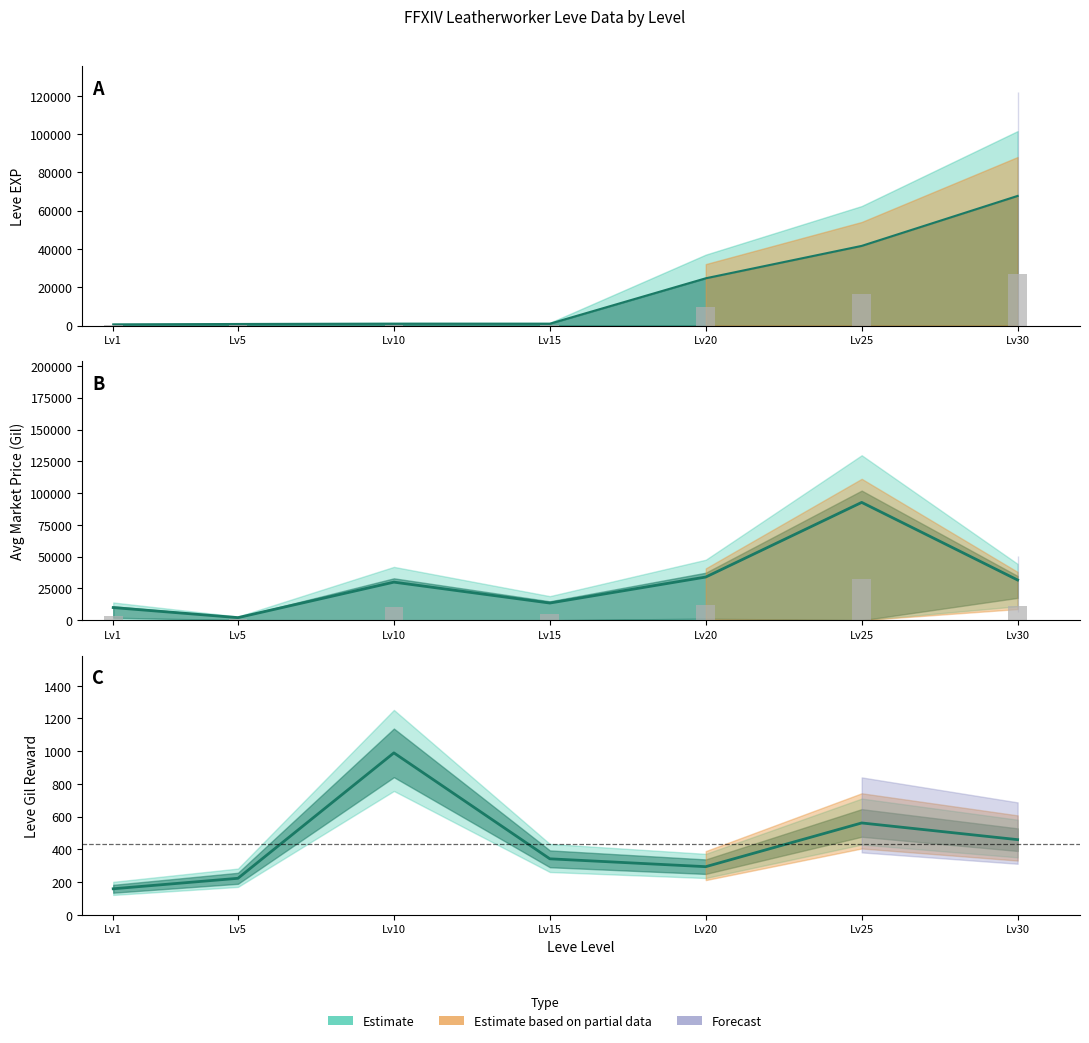

List the series in order of their peak value, highest first.

currentAveragePrice, Leve EXP, Leve Gil